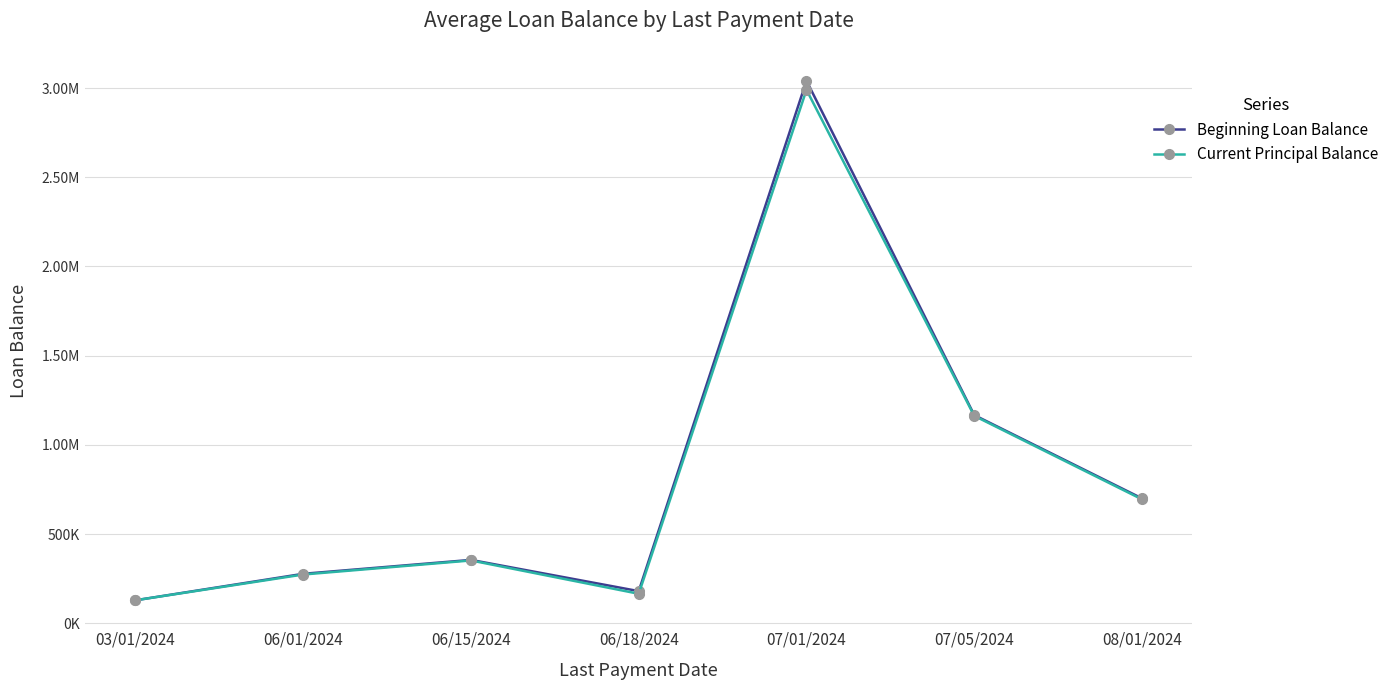

What is the maximum value for Current Principal Balance?

2990162.1